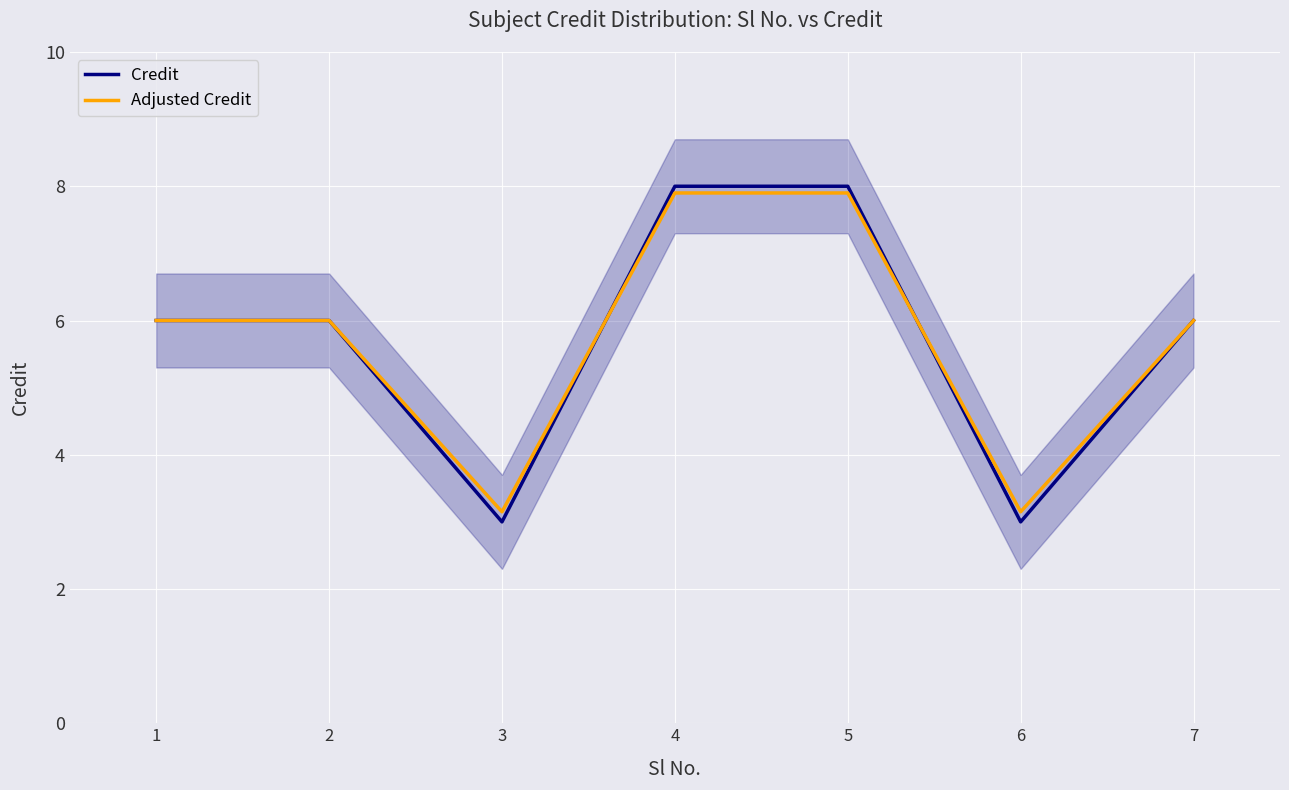

Rank the series at 6 from lowest to highest value.

Credit, Adjusted Credit